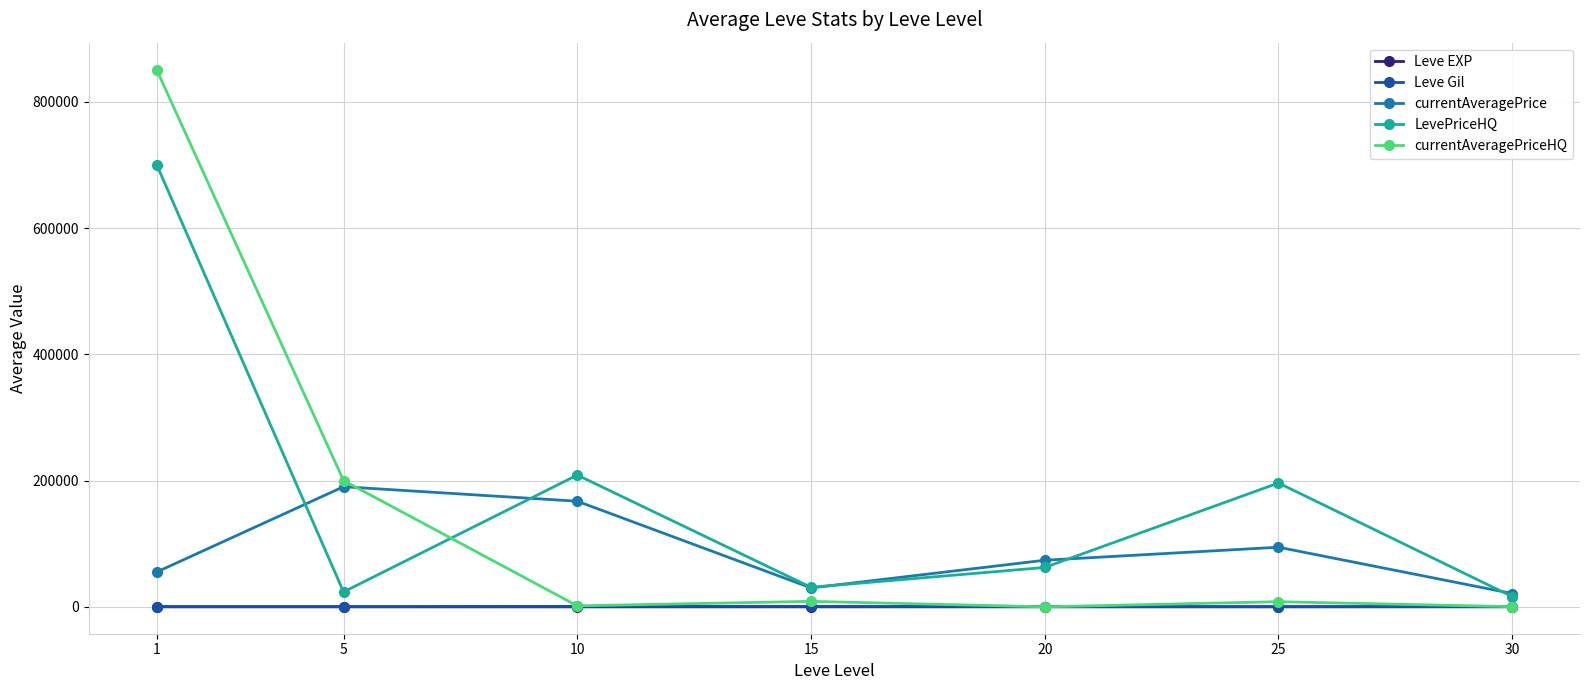

What is the minimum value for Leve Gil?

337.0